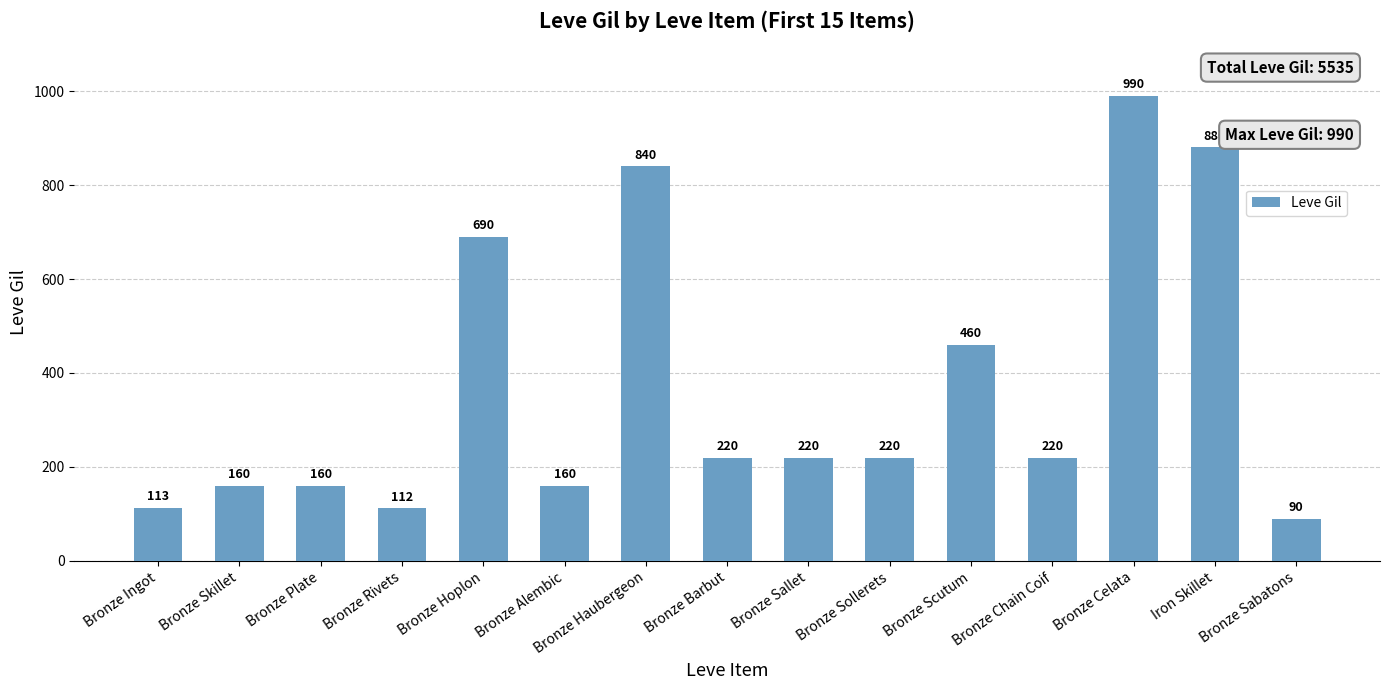

What is the sum of all values?

5535